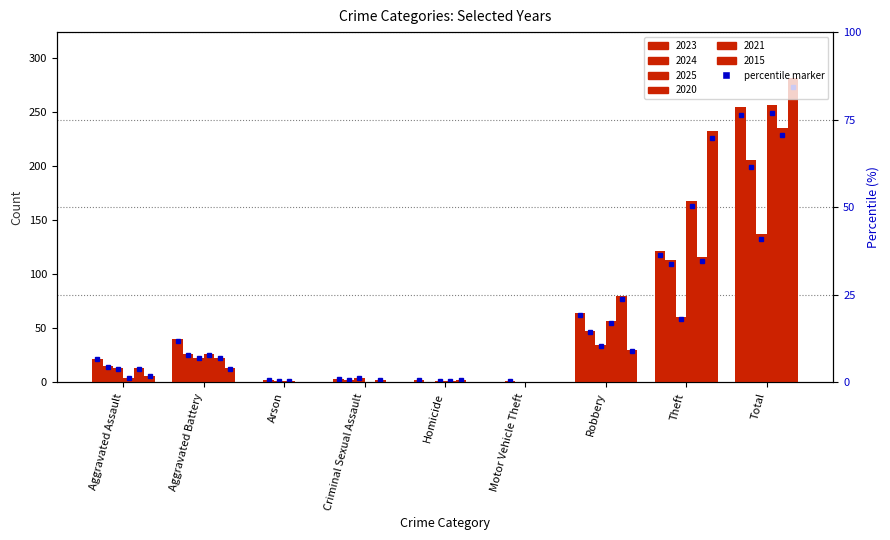

What are all the series names shown in the legend?

2023, 2024, 2025, 2020, 2021, 2015